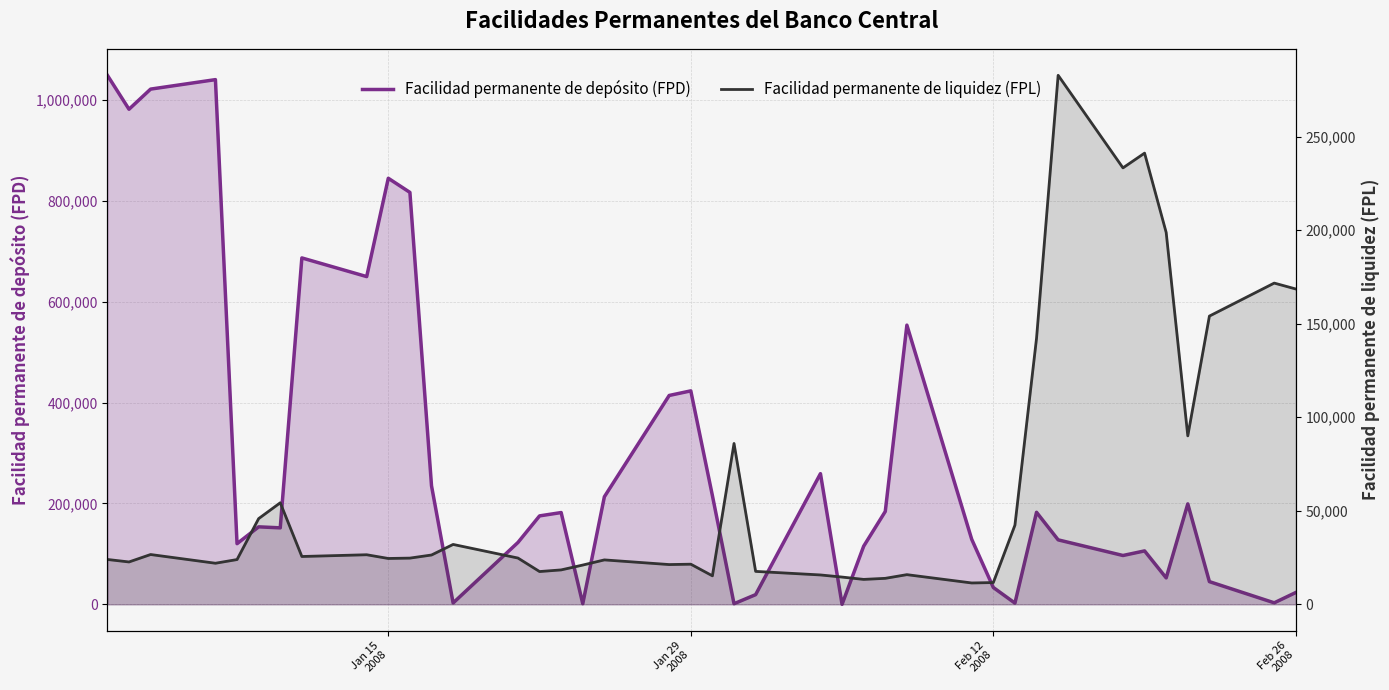

What is the highest value of the Facilidad permanente de depósito (FPD) series?

1048600